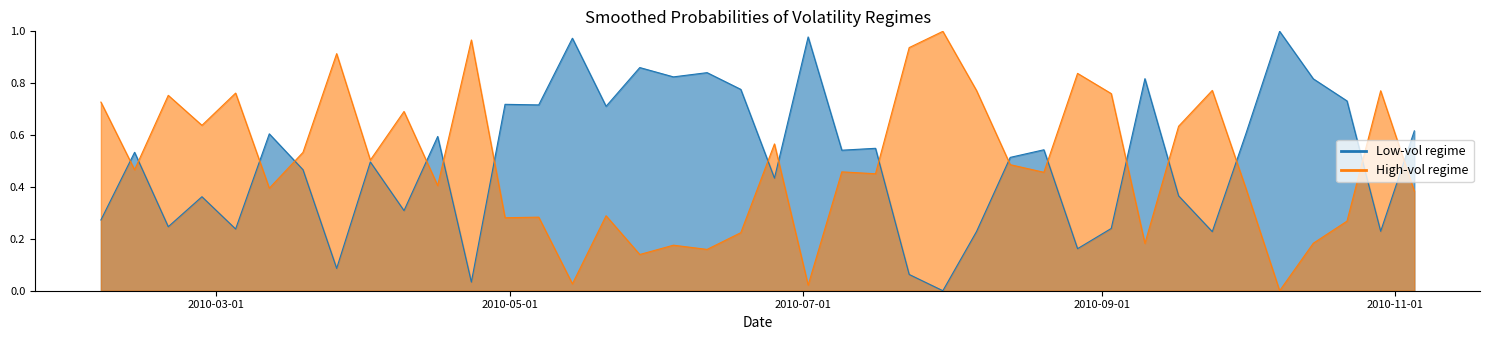

Where is the first local minimum?

2010-02-19